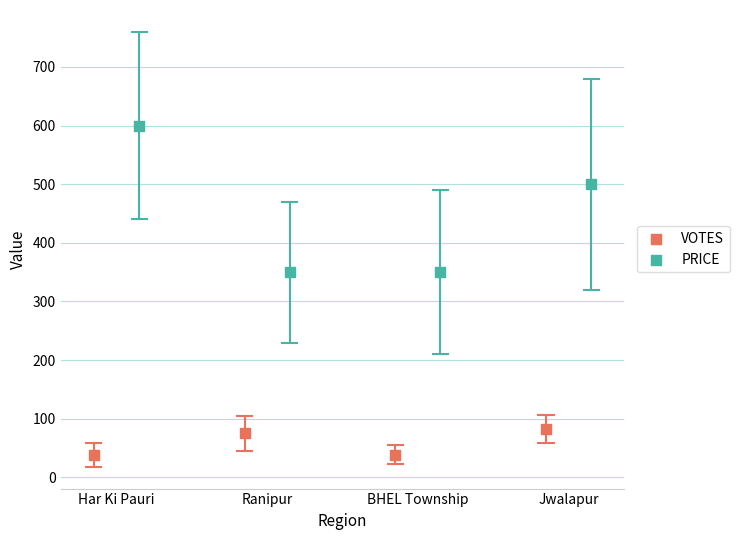

Which series has the widest spread of Y values?

PRICE